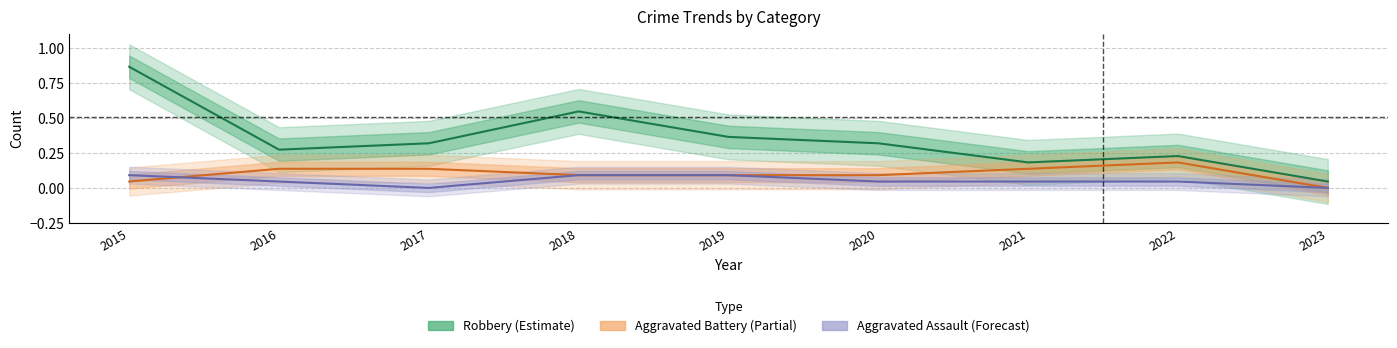

True or false: Aggravated Assault (Forecast) has a value of 0.1 at 2015.

True